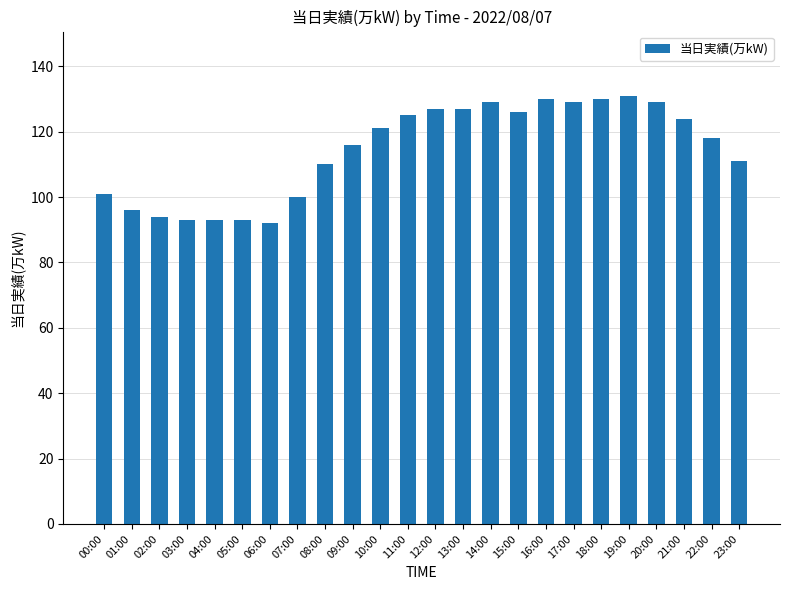

What is the sum of the values at 00:00 and 23:00?

212